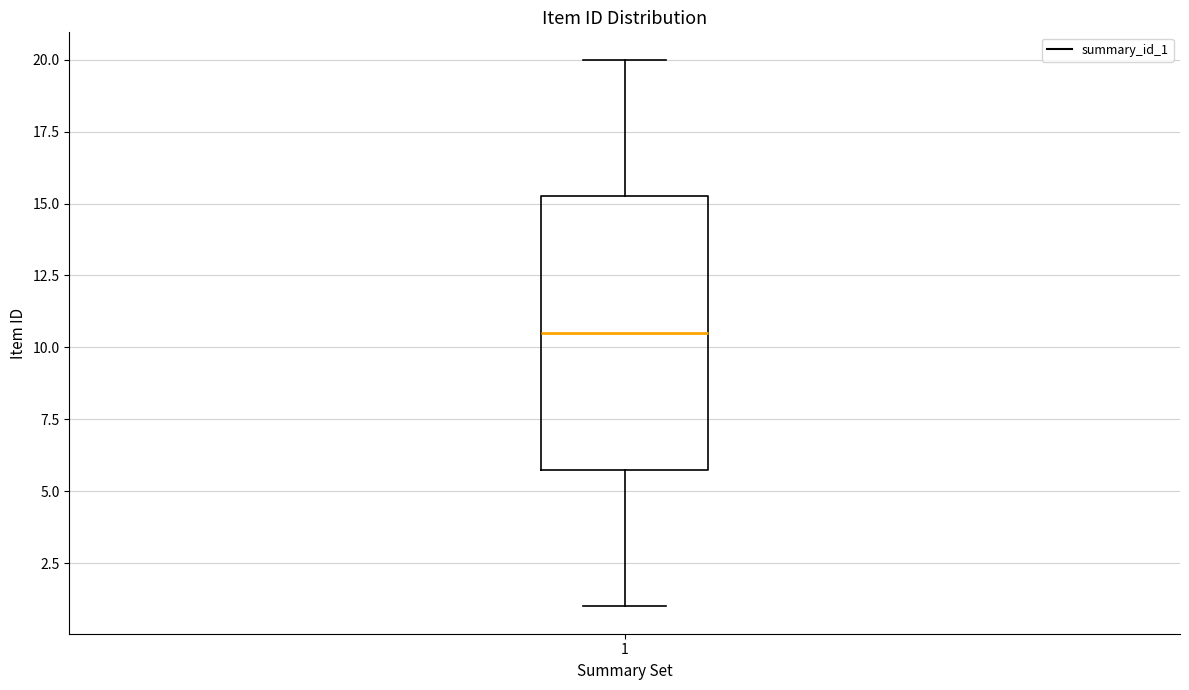

Where does the upper whisker of the box at x = 1 end on the y-axis? The values are not printed on the chart, so give them approximately, as read against the axis.

20.0